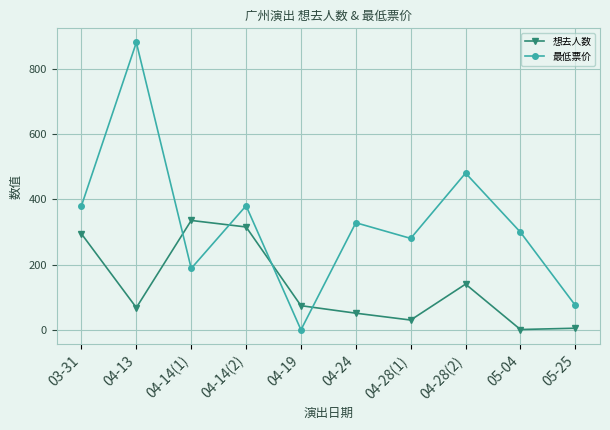

Where does the 最低票价 series first go above 328?

03-31